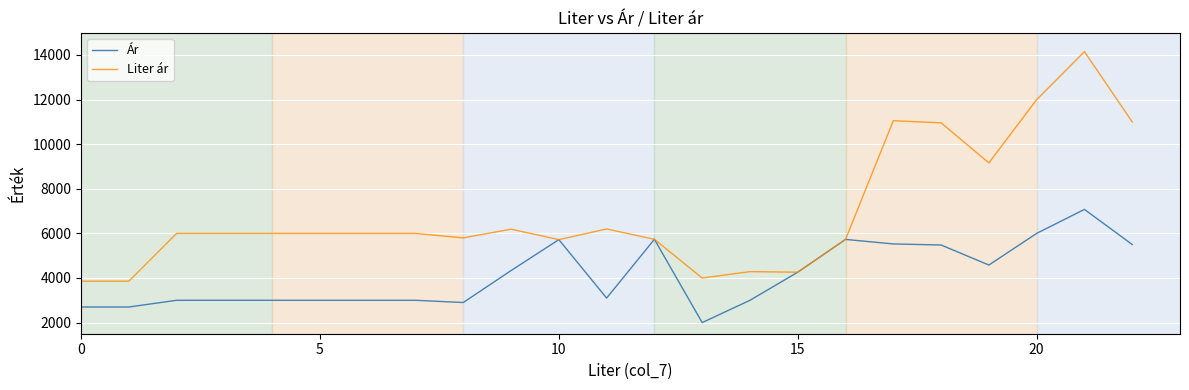

Which series has the largest range (max minus min)?

Liter ár